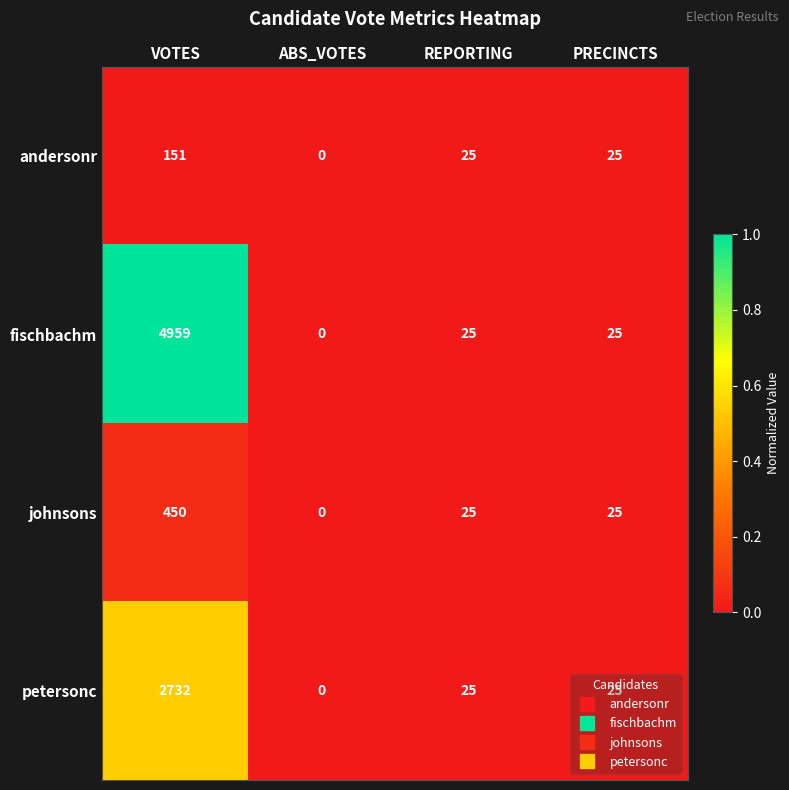

True or false: fischbachm has a value of 25 at REPORTING.

True